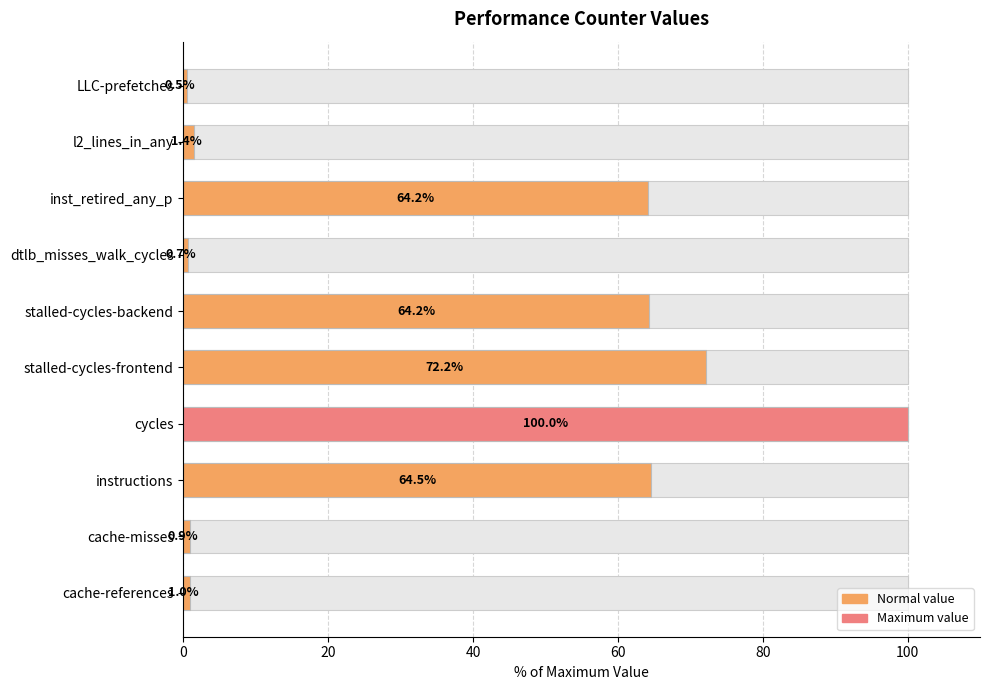

Does the chart contain stacked bars?

No